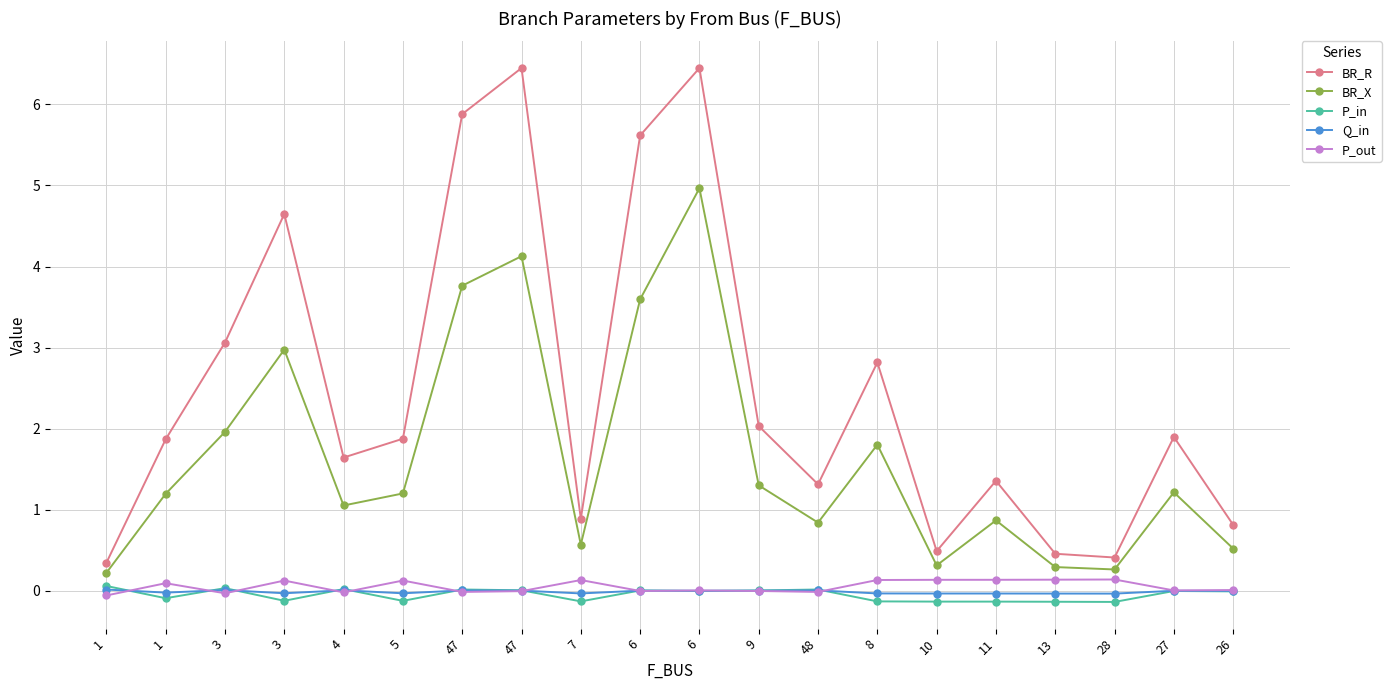

How many lines are shown in the chart?

5